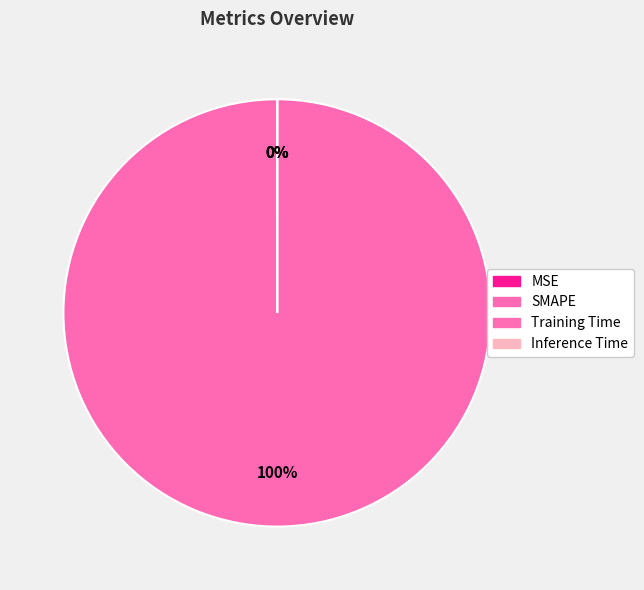

Which category has the smallest portion of the pie?

MSE